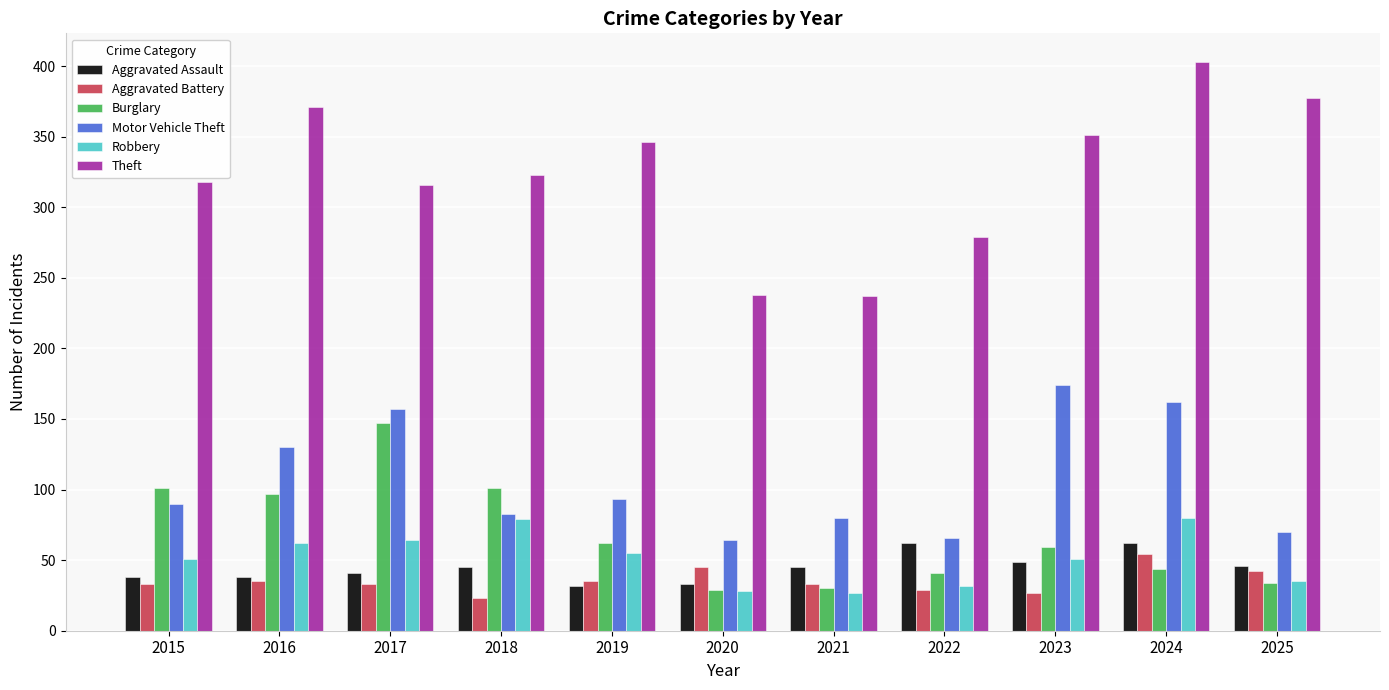

What is the minimum value for Aggravated Assault?

32